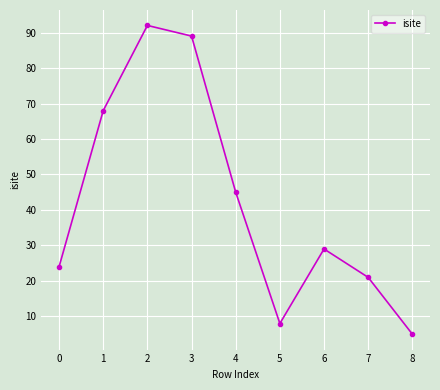

Is it true that the value at 3 is 20?

False